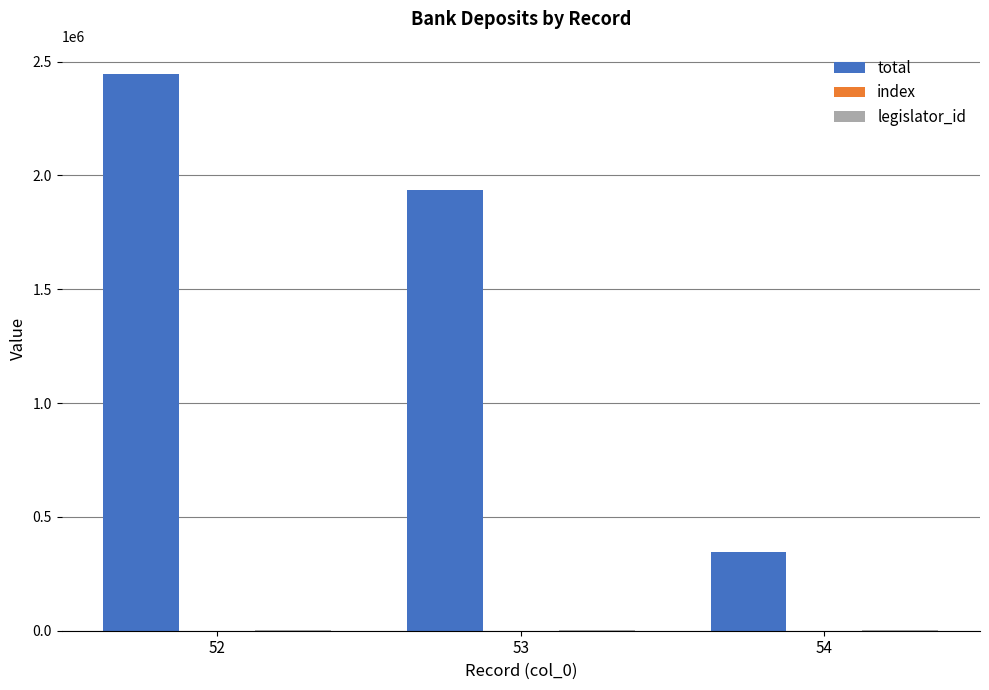

Does the chart contain stacked bars?

No